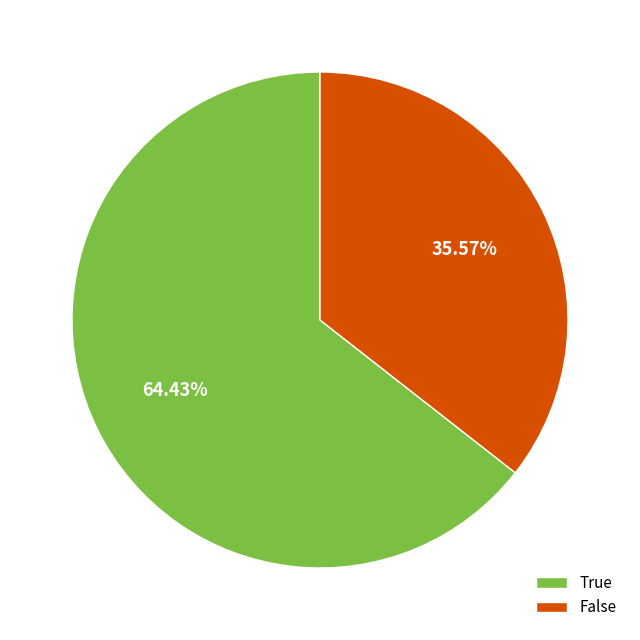

How many slices are in this pie chart?

2